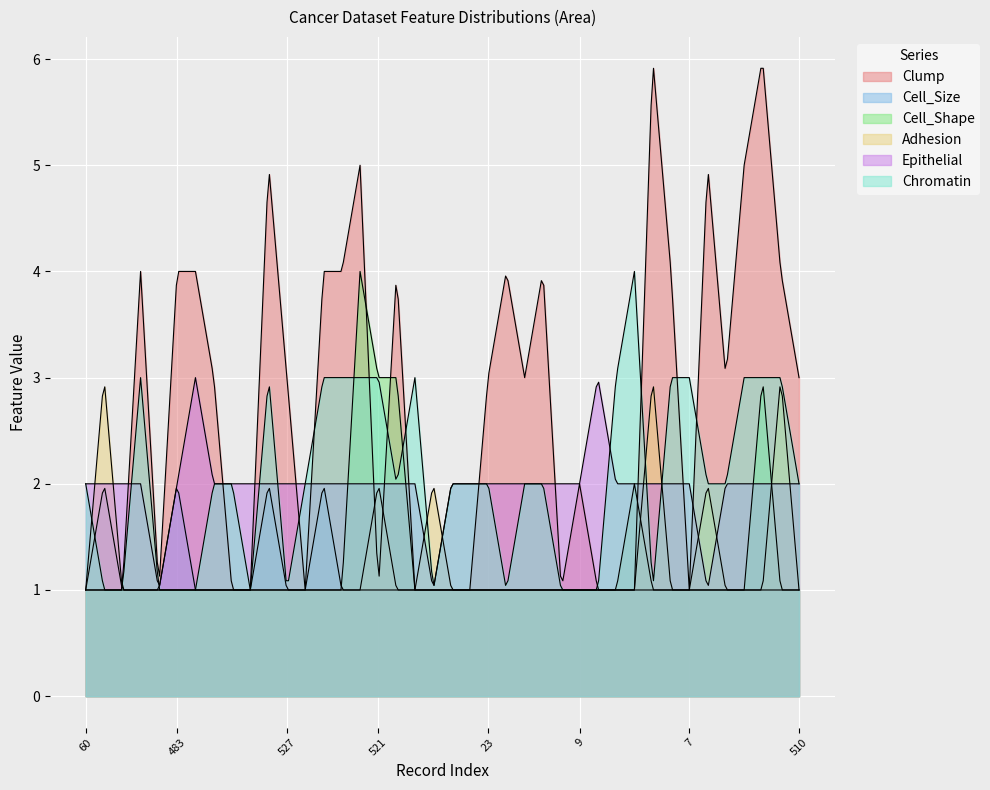

The Epithelial series shows 1 at 199. True or false?

False